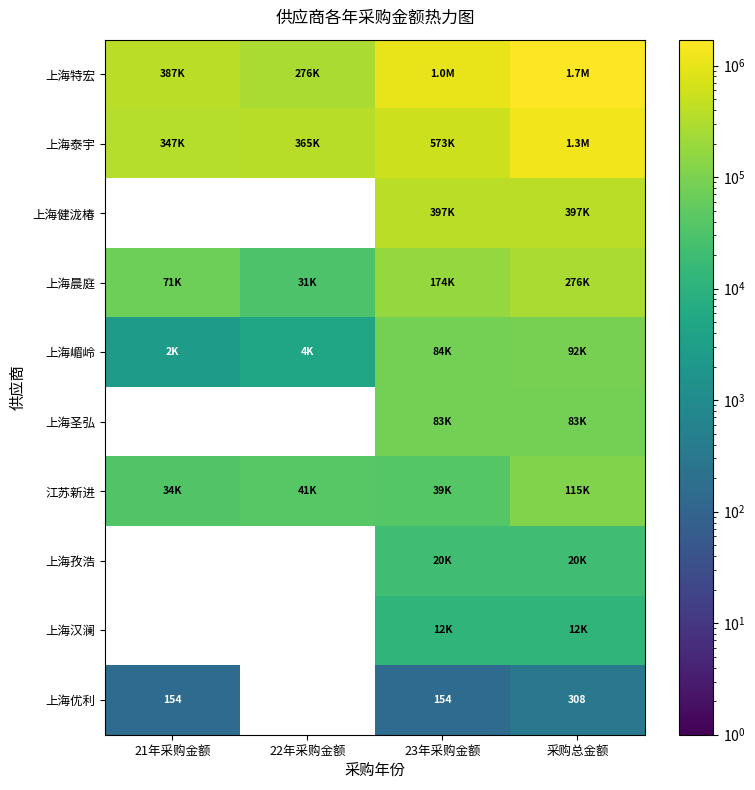

How many data points does each series have?

4